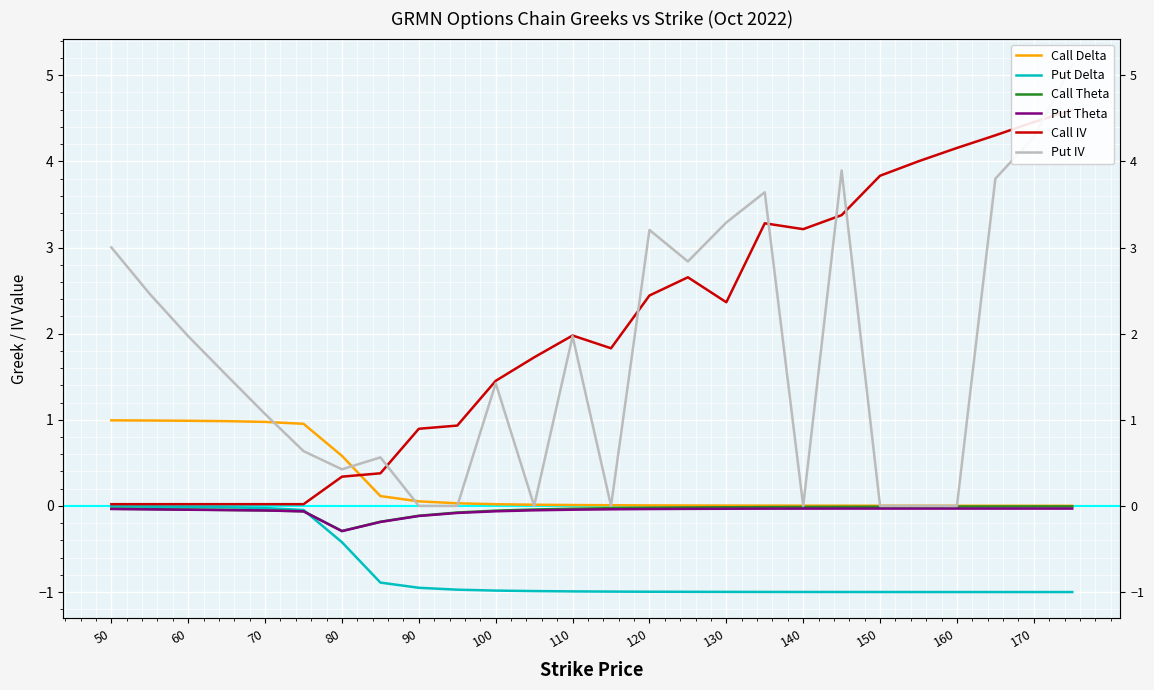

Is this an area chart (filled region under the line)?

No